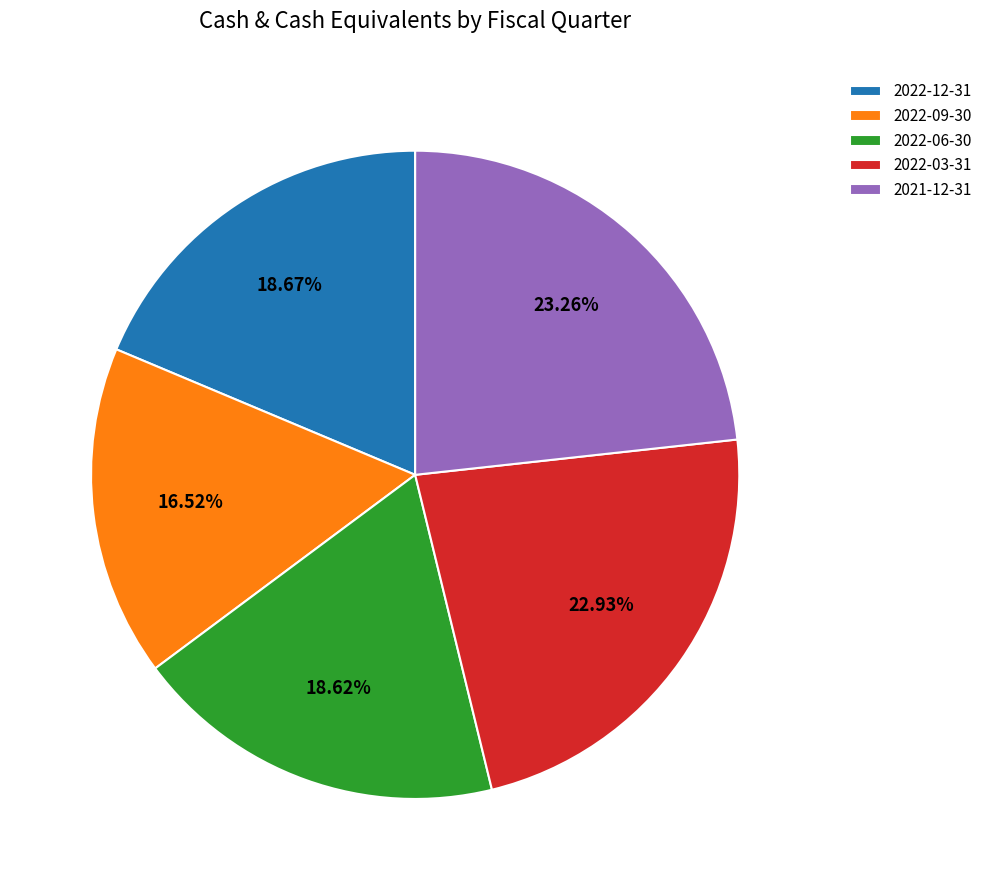

How much of the chart is everything except 2022-09-30?

83.5%